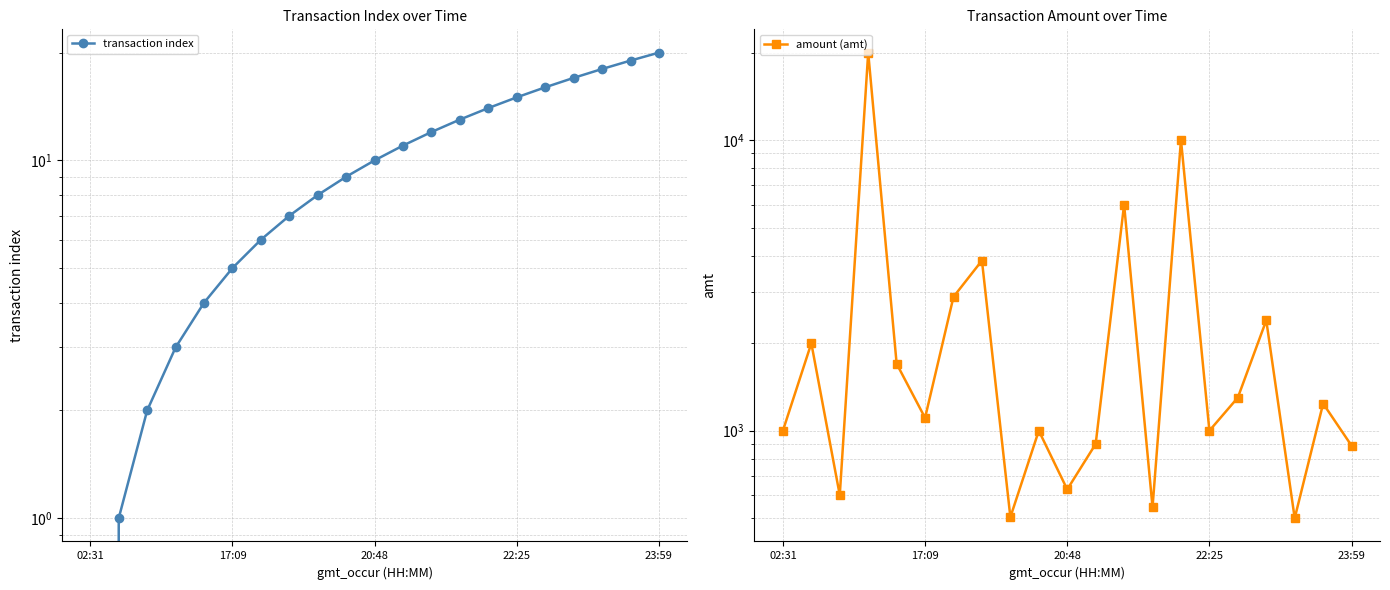

At which label is amount (amt) closest to 10250?

14